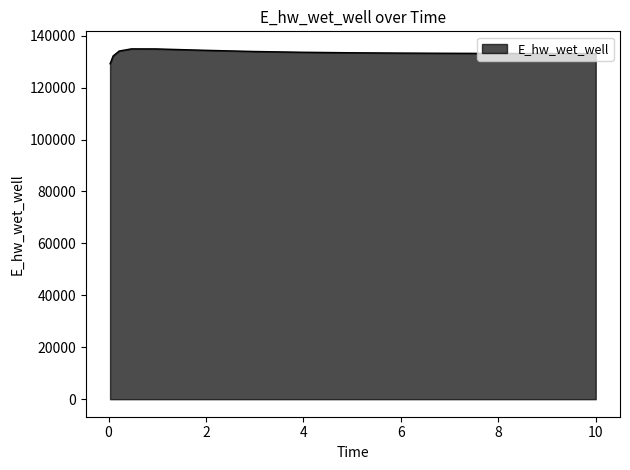

What is the maximum value shown in the chart?

134906.3